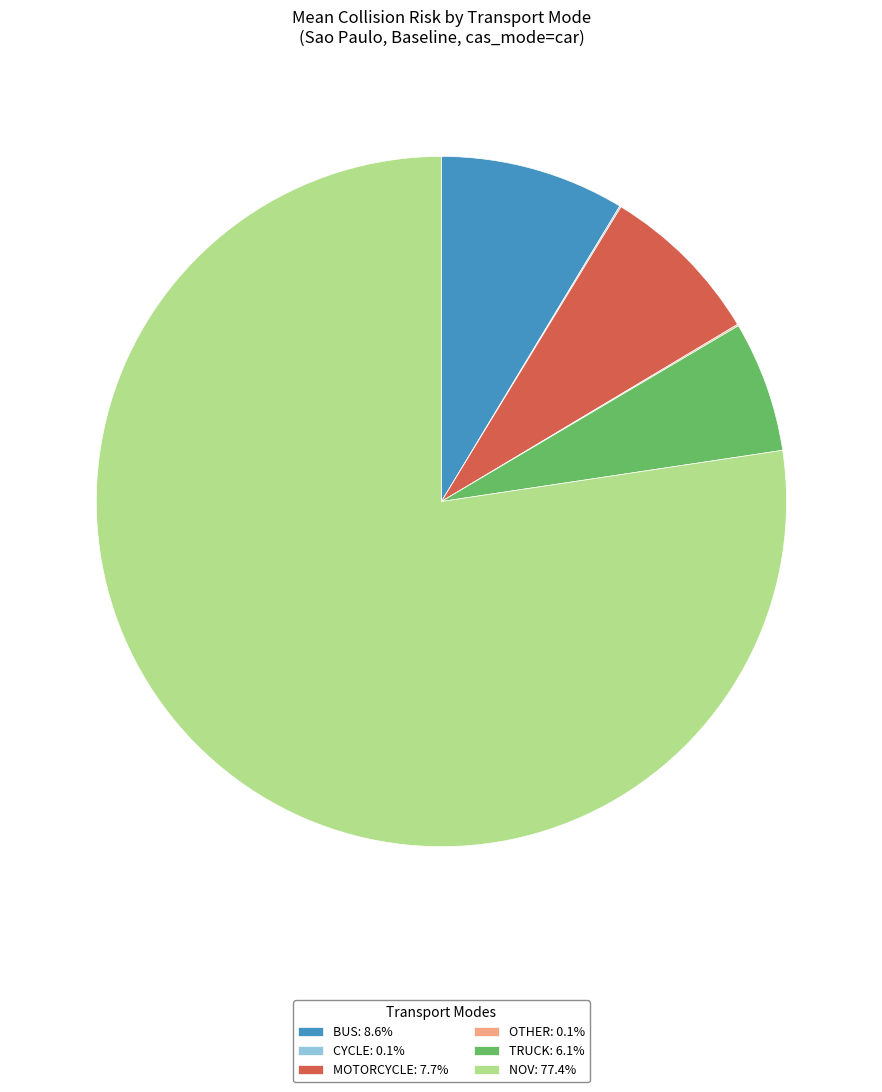

Is the sum of TRUCK: 6.1% and NOV: 77.4% greater than half?

Yes